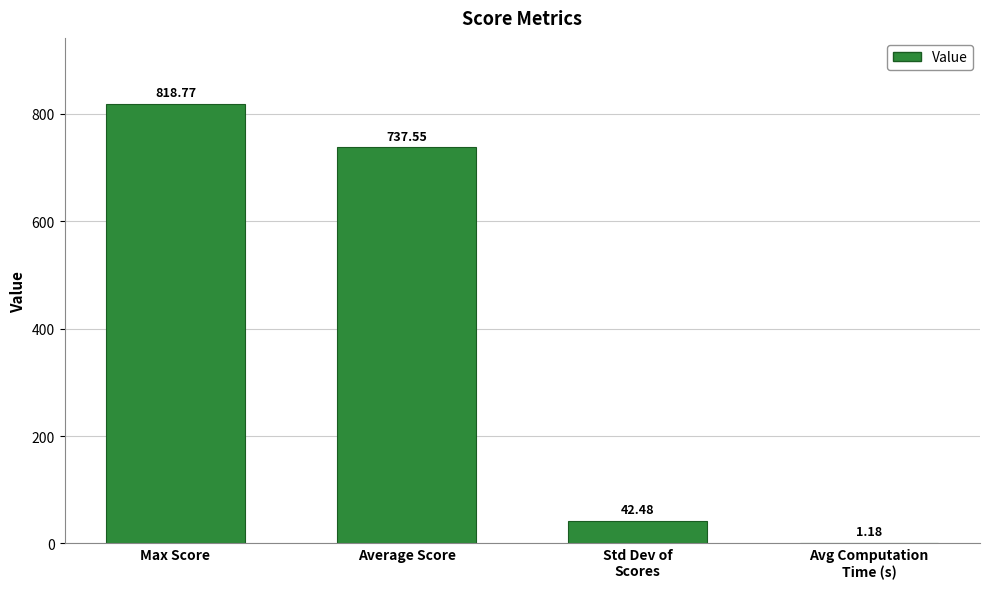

Where is the data nearest to the value 409?

Average Score